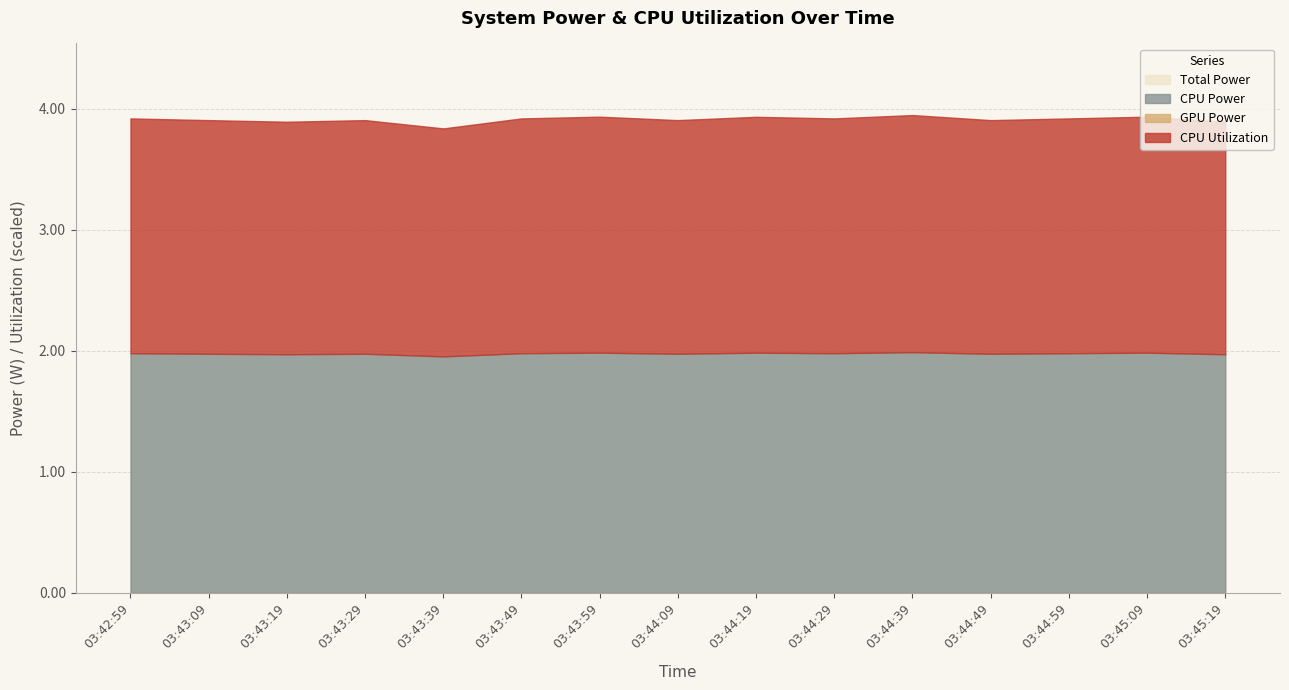

Count the Total Power values in the range 1 to 2.

15